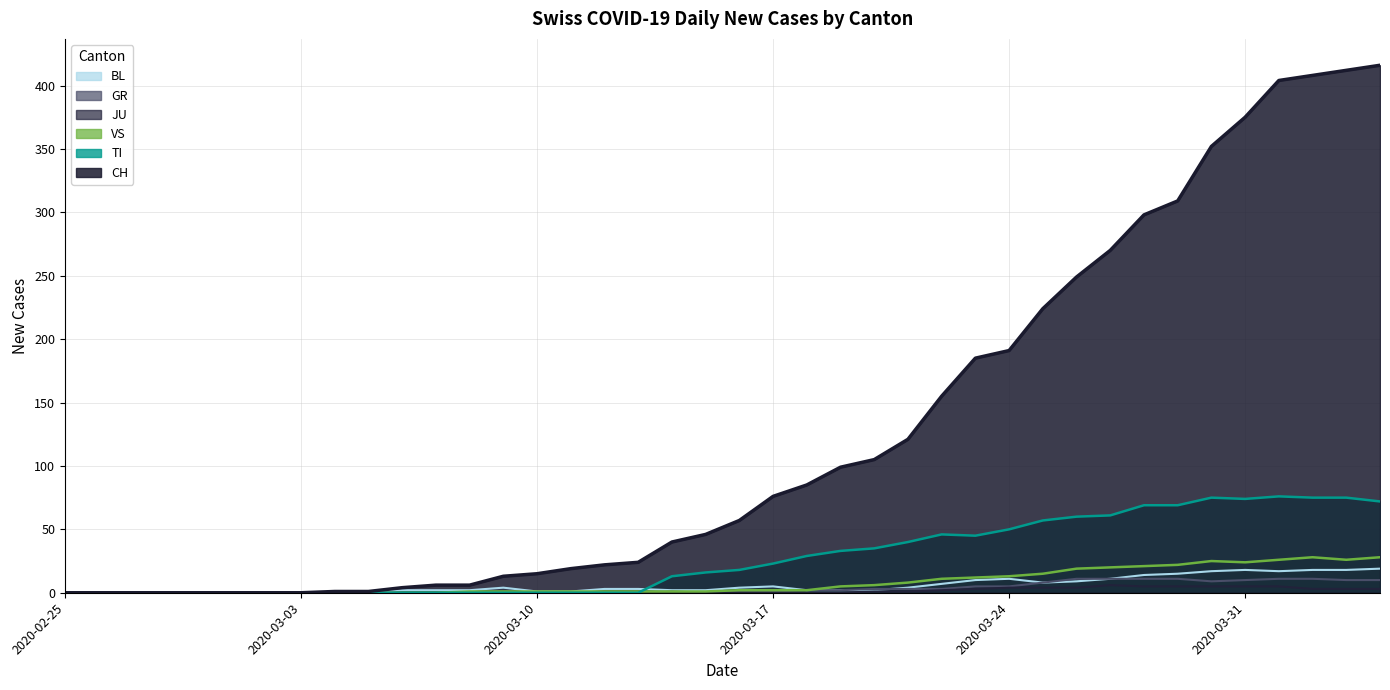

True or false: JU and GR cross at least once.

False